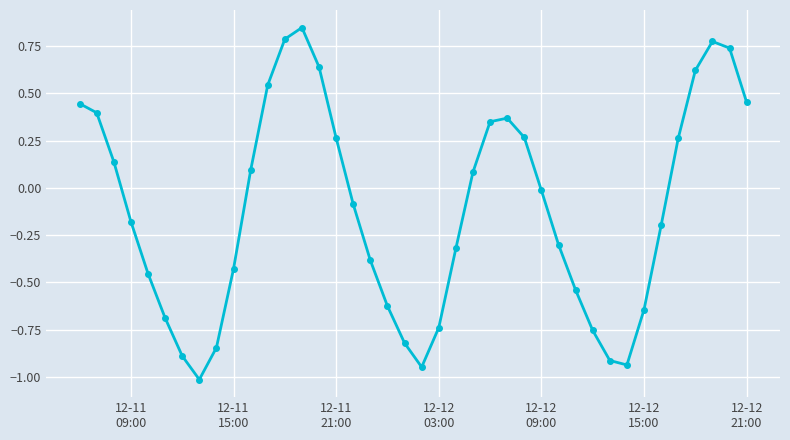

What is the minimum value shown in the chart?

-1.0